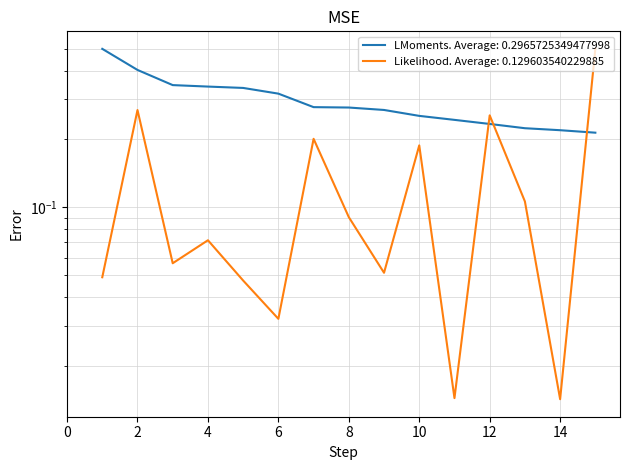

What is the maximum value shown in the chart?

0.5